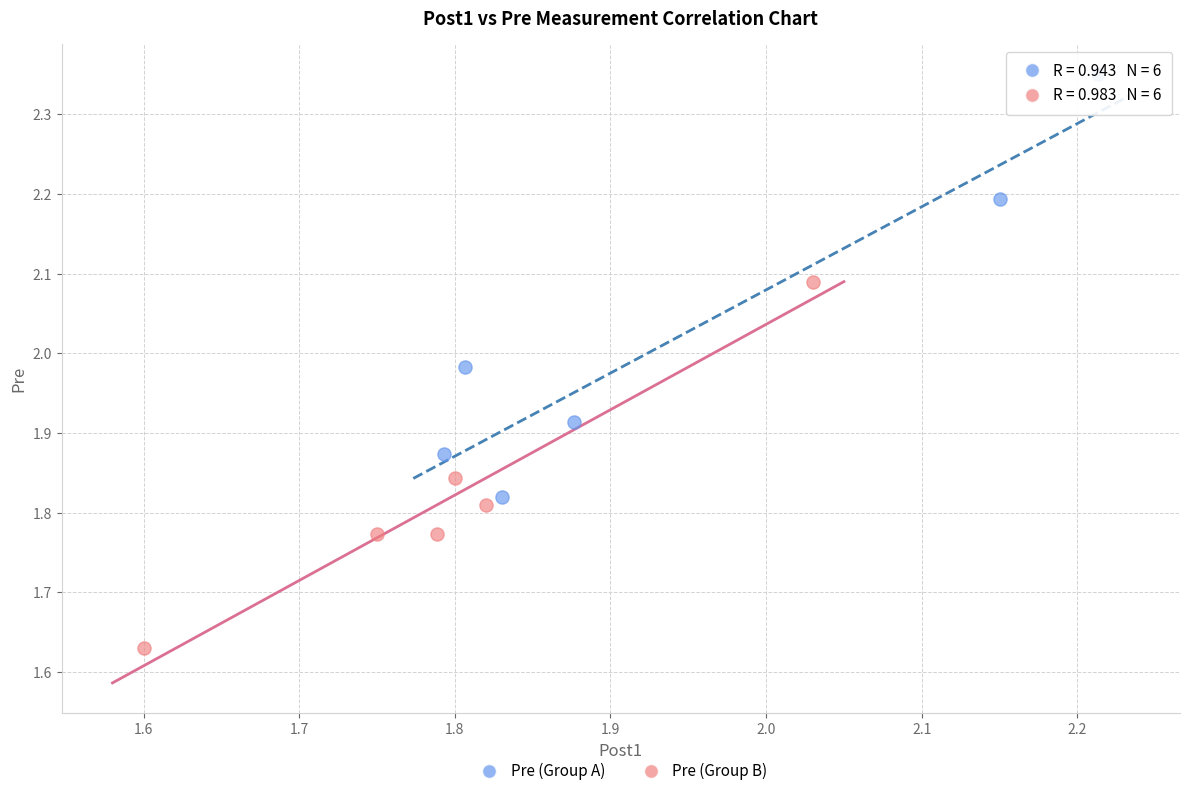

Which series reaches the minimum Y coordinate?

Pre (Group B)